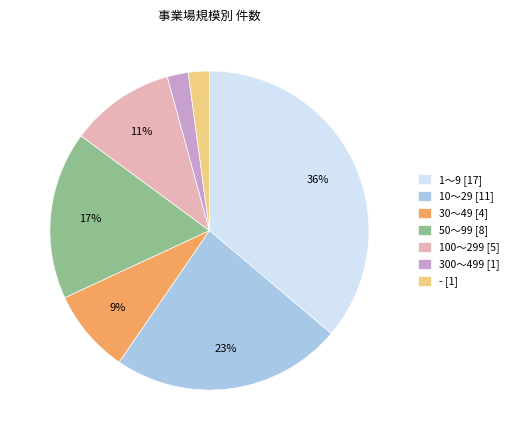

Approximately how many times larger is the value at 300～499 [1] compared to - [1]?

1.0